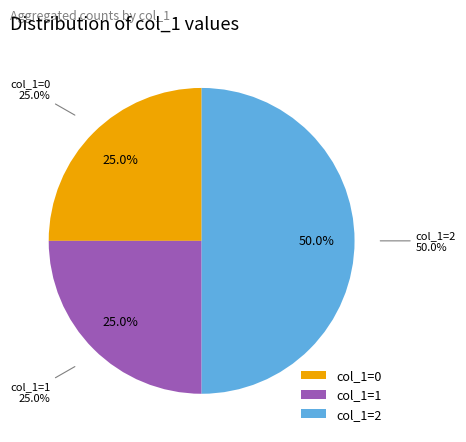

Is there a majority slice in this chart?

No